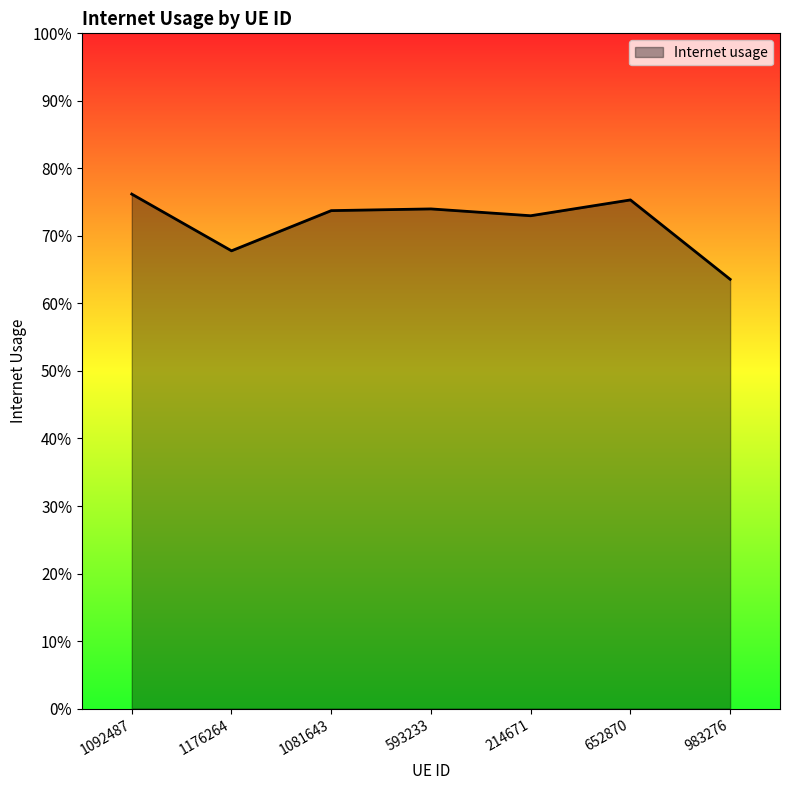

Does the chart display data point markers on the line(s)?

No